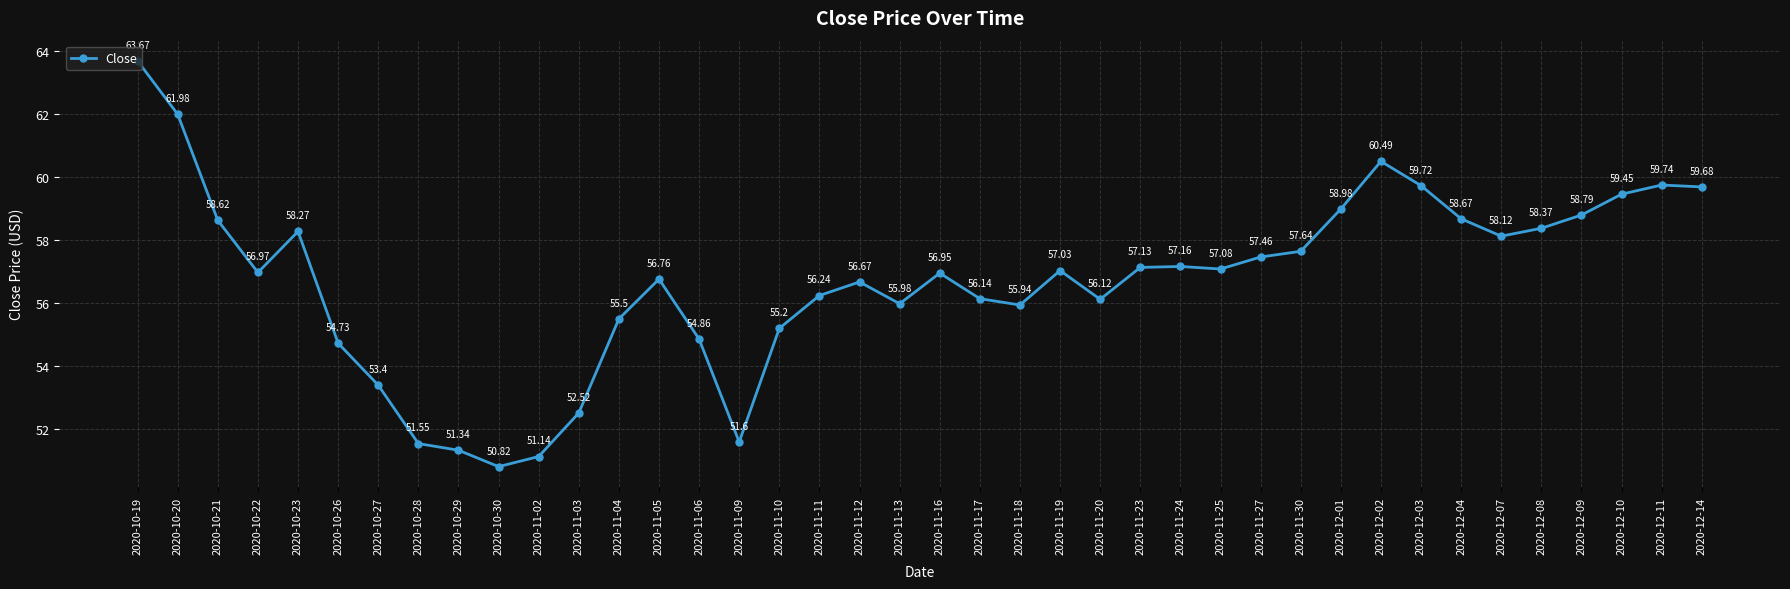

Rank the categories by value from highest to lowest.

2020-10-19, 2020-10-20, 2020-12-02, 2020-12-11, 2020-12-03, 2020-12-14, 2020-12-10, 2020-12-01, 2020-12-09, 2020-12-04, 2020-10-21, 2020-12-08, 2020-10-23, 2020-12-07, 2020-11-30, 2020-11-27, 2020-11-24, 2020-11-23, 2020-11-25, 2020-11-19, 2020-10-22, 2020-11-16, 2020-11-05, 2020-11-12, 2020-11-11, 2020-11-17, 2020-11-20, 2020-11-13, 2020-11-18, 2020-11-04, 2020-11-10, 2020-11-06, 2020-10-26, 2020-10-27, 2020-11-03, 2020-11-09, 2020-10-28, 2020-10-29, 2020-11-02, 2020-10-30